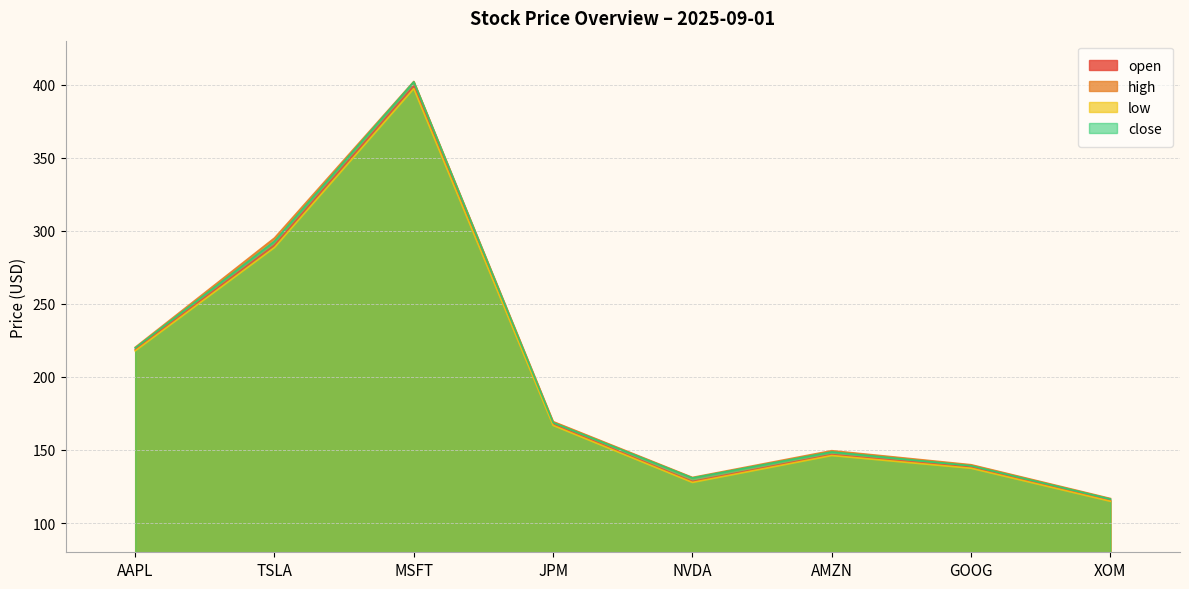

List the labels in order of high value, smallest first.

XOM, NVDA, GOOG, AMZN, JPM, AAPL, TSLA, MSFT